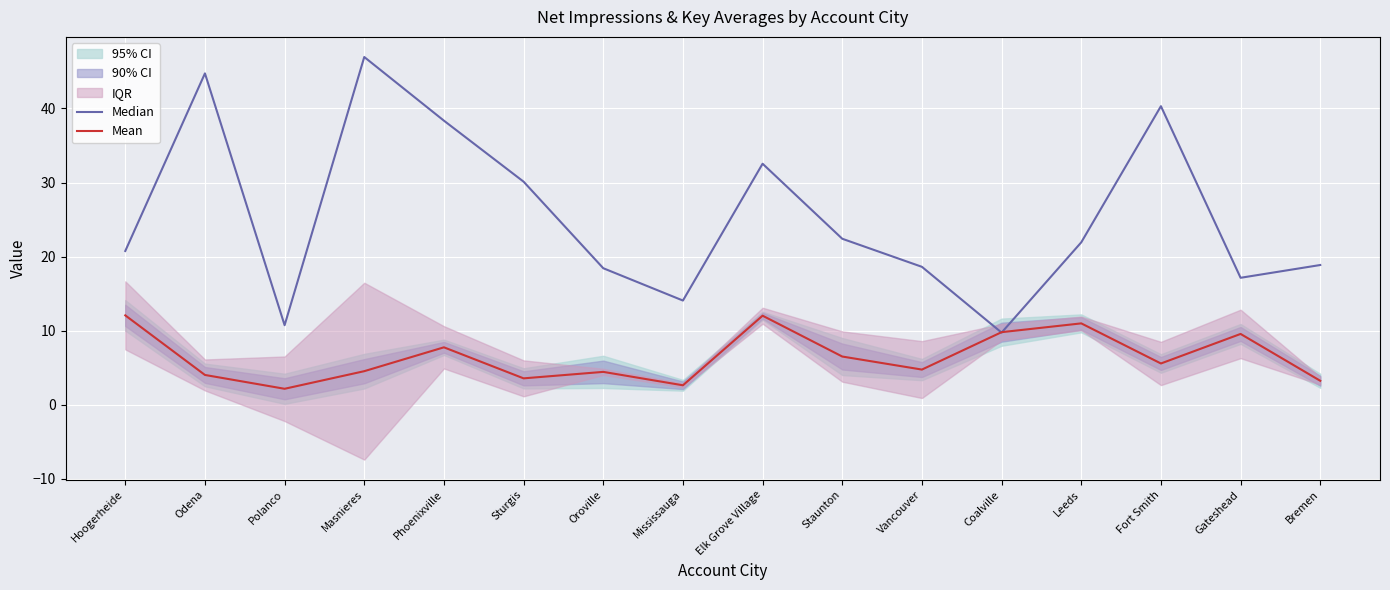

True or false: Mean and Median intersect in this chart.

True